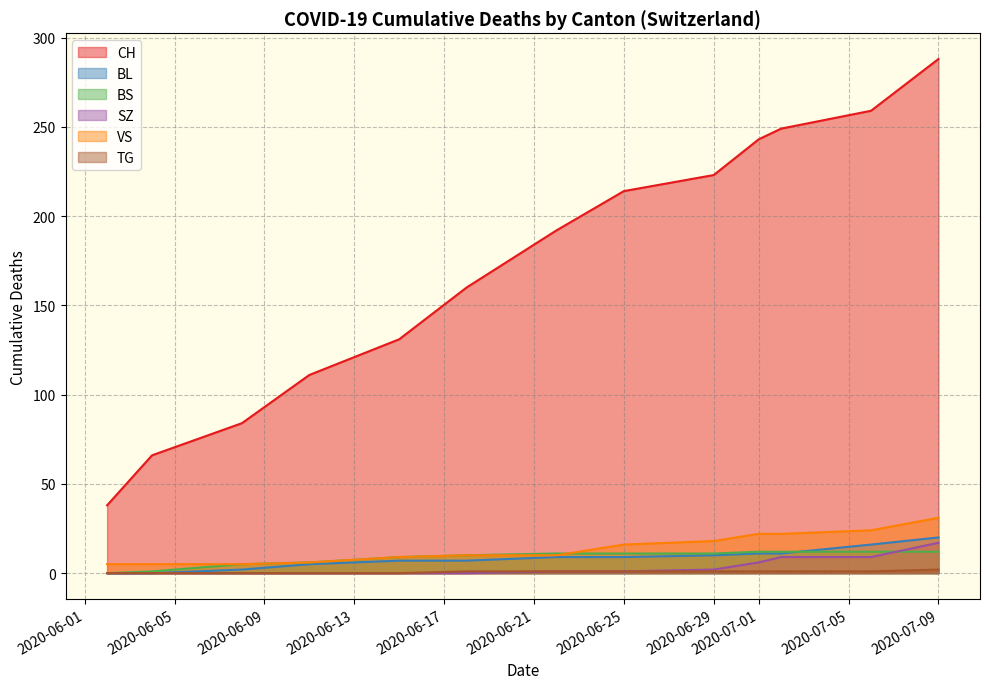

True or false: BL and CH cross at least once.

False